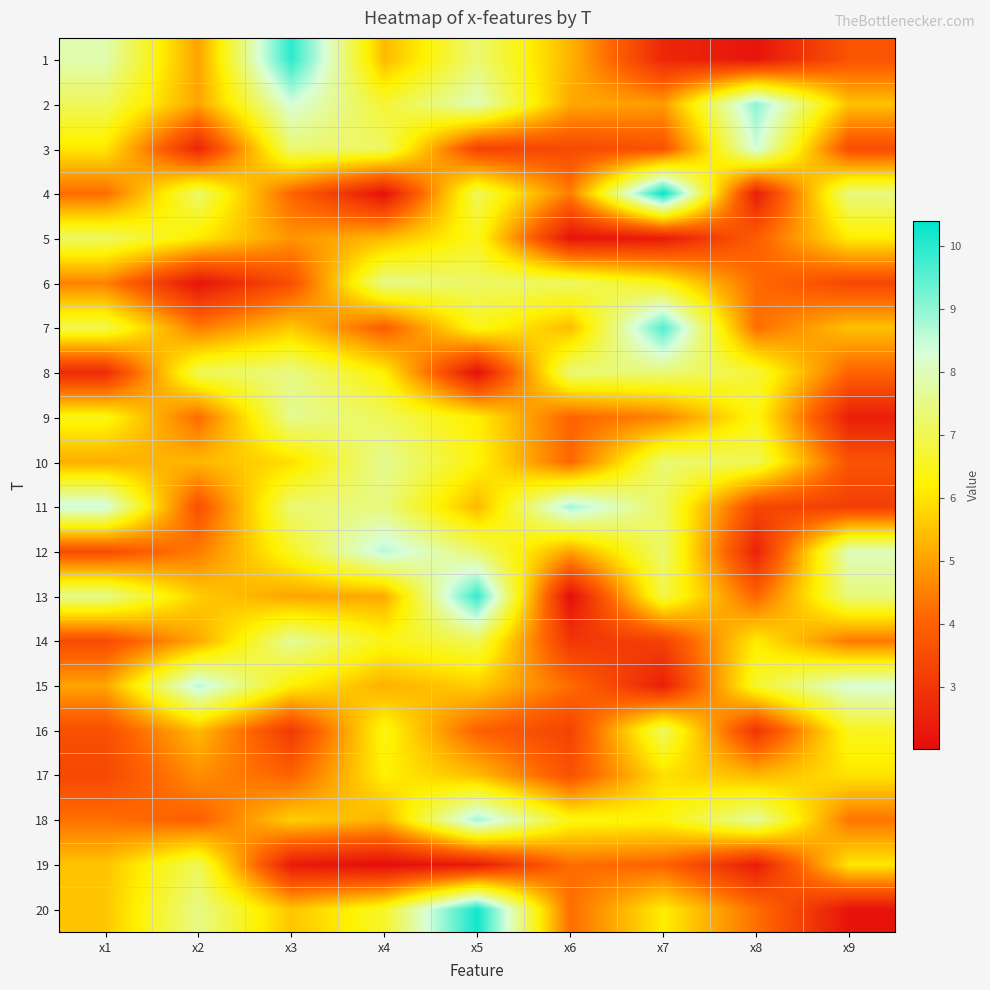

Count the number of data series in this chart.

20